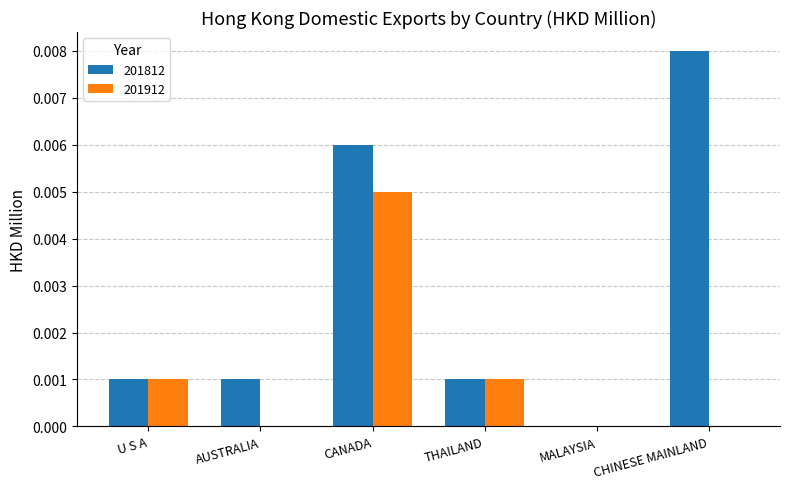

The 201912 series shows 0.0 at CHINESE MAINLAND. True or false?

True